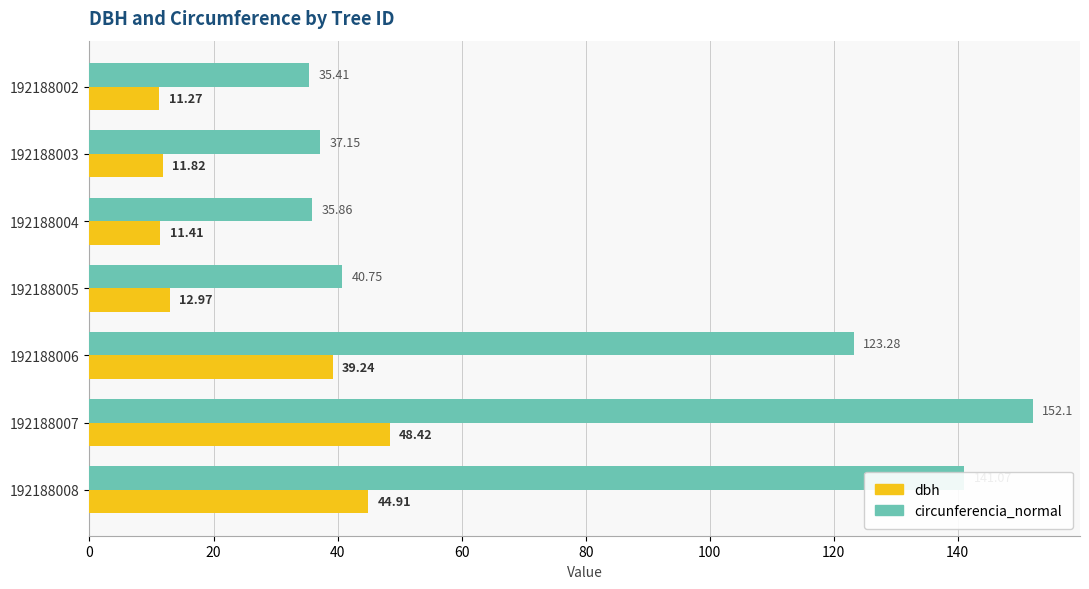

Which series changed the most between 192188002 and 192188003?

circunferencia_normal